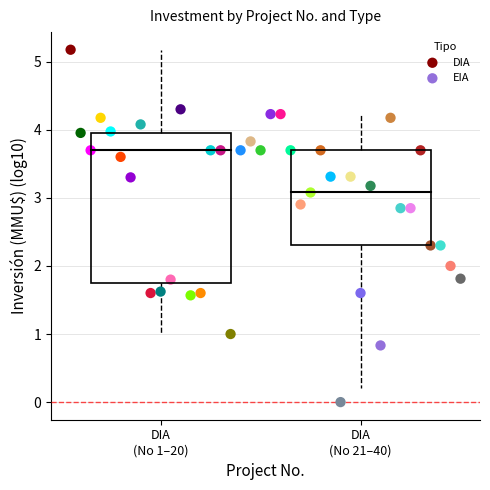

What are all the series names shown in the legend?

DIA, EIA